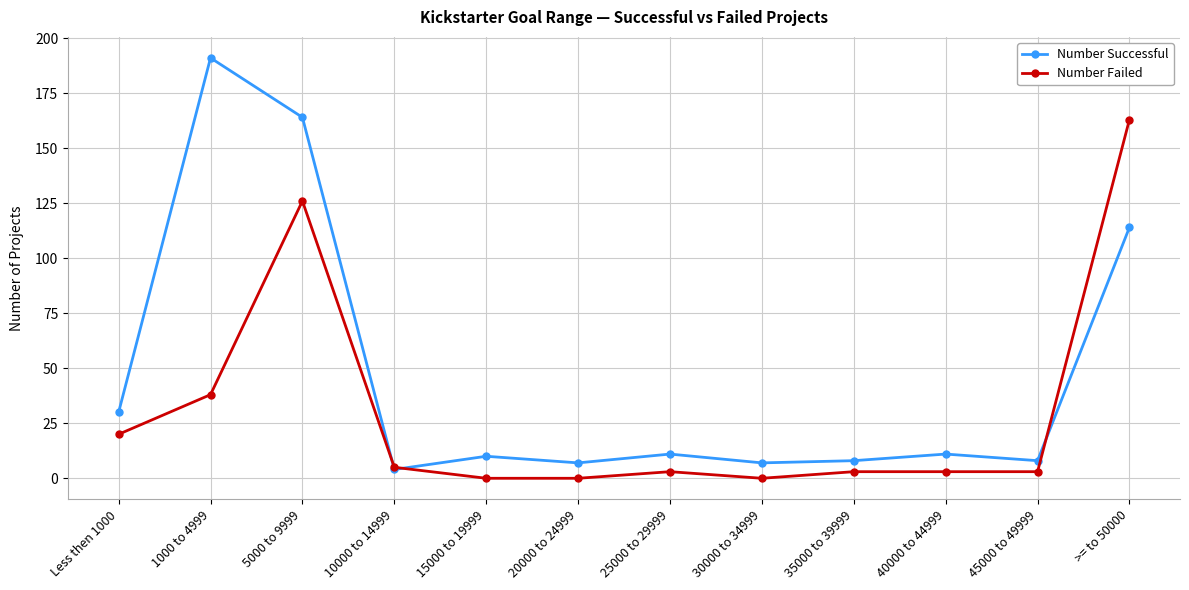

Reading left to right, what are all the values shown in this chart?

Number Successful: 30	191	164	4	10	7	11	7	8	11	8	114
Number Failed: 20	38	126	5	0	0	3	0	3	3	3	163